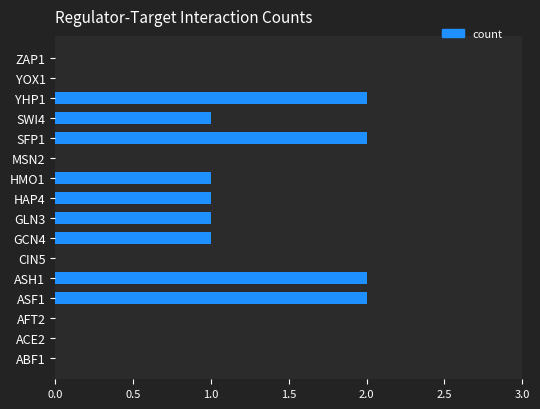

What is the change in value from AFT2 to ASF1?

+2